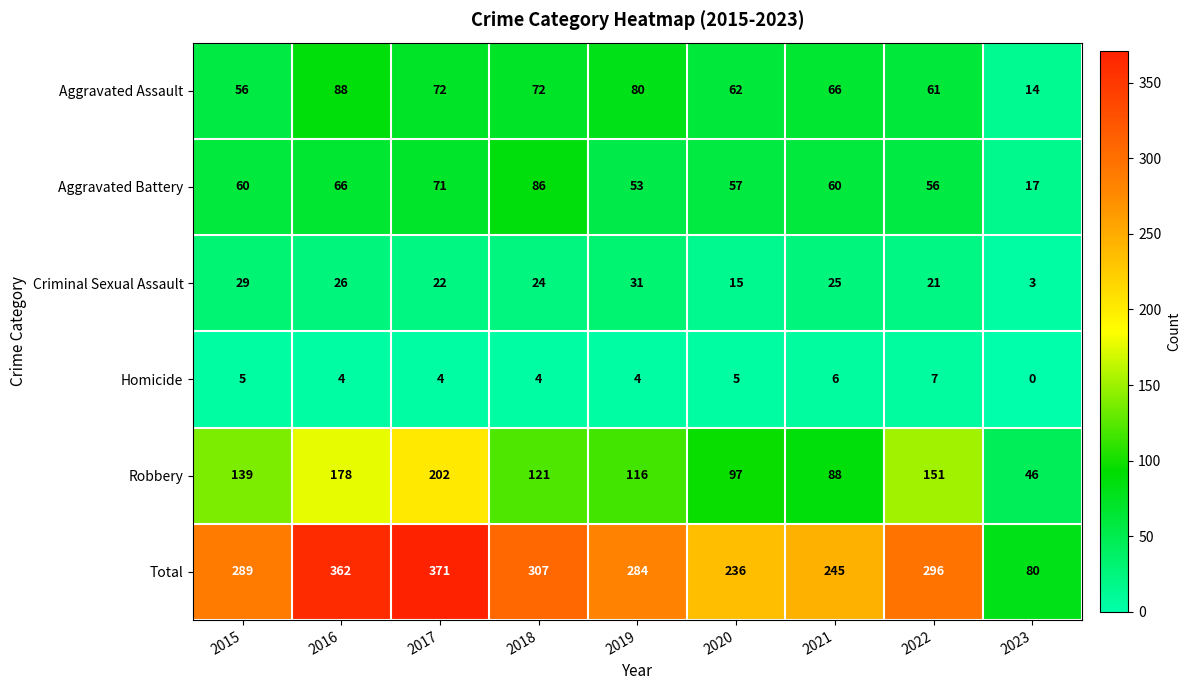

What is the spread (max minus min) of values at 2020?

231